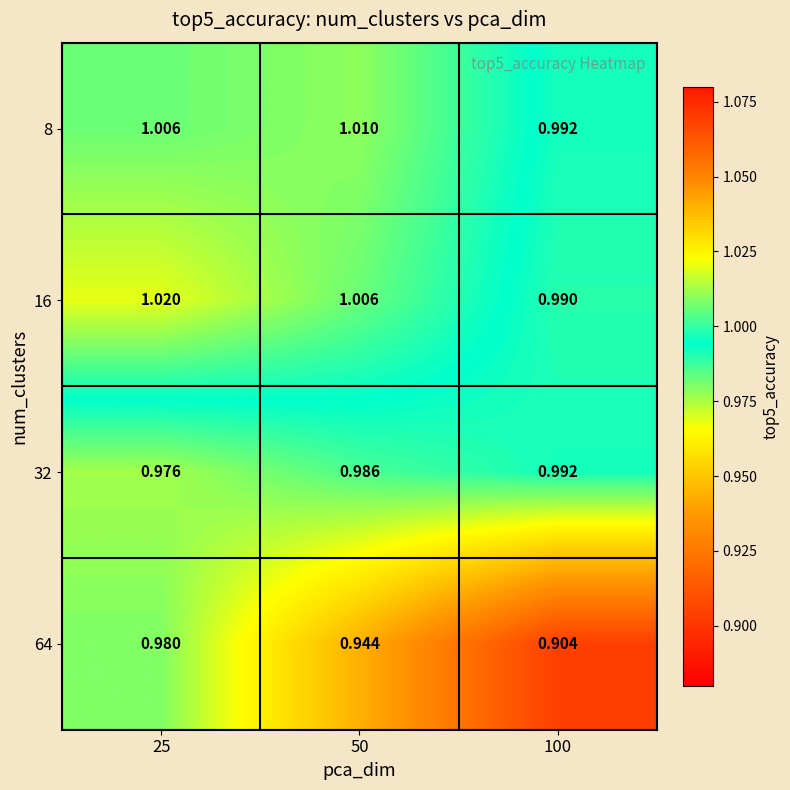

Is the value of 8 at 100 greater than the value of 64 at 50?

Yes